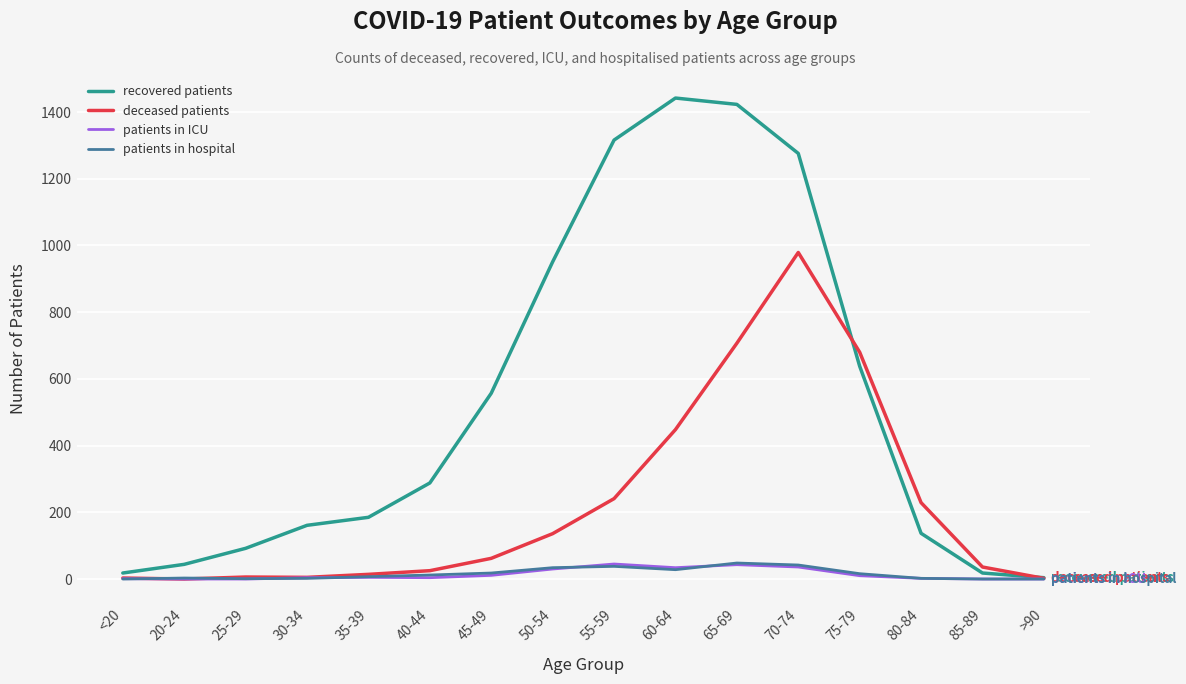

At which label is recovered patients closest to 723?

75-79